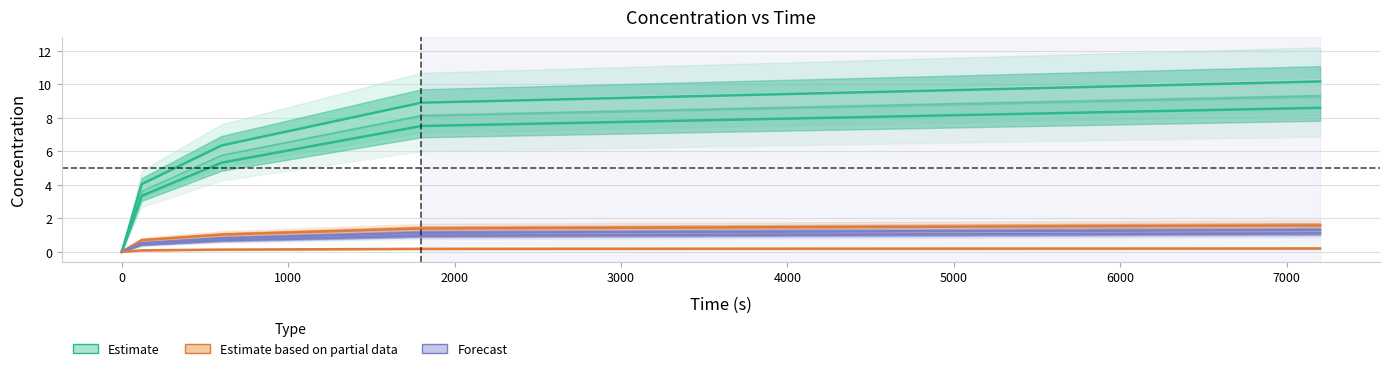

True or false: CT_mol has more than 1 points higher than both neighbors.

False